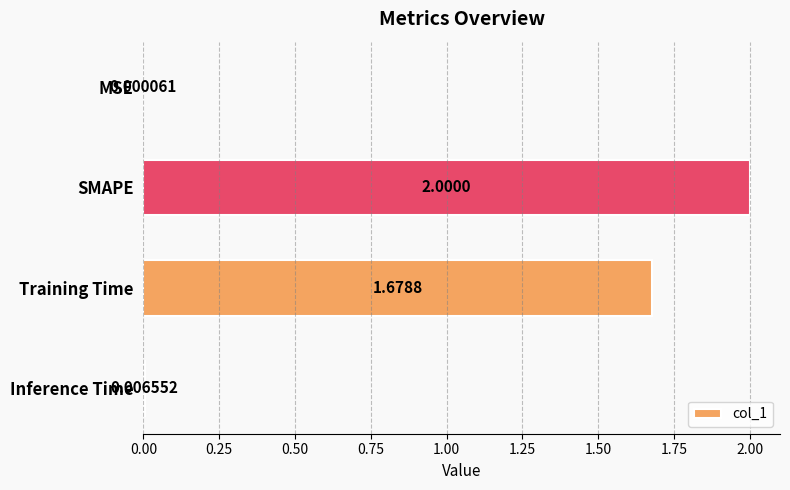

What is the sum of all values?

3.7